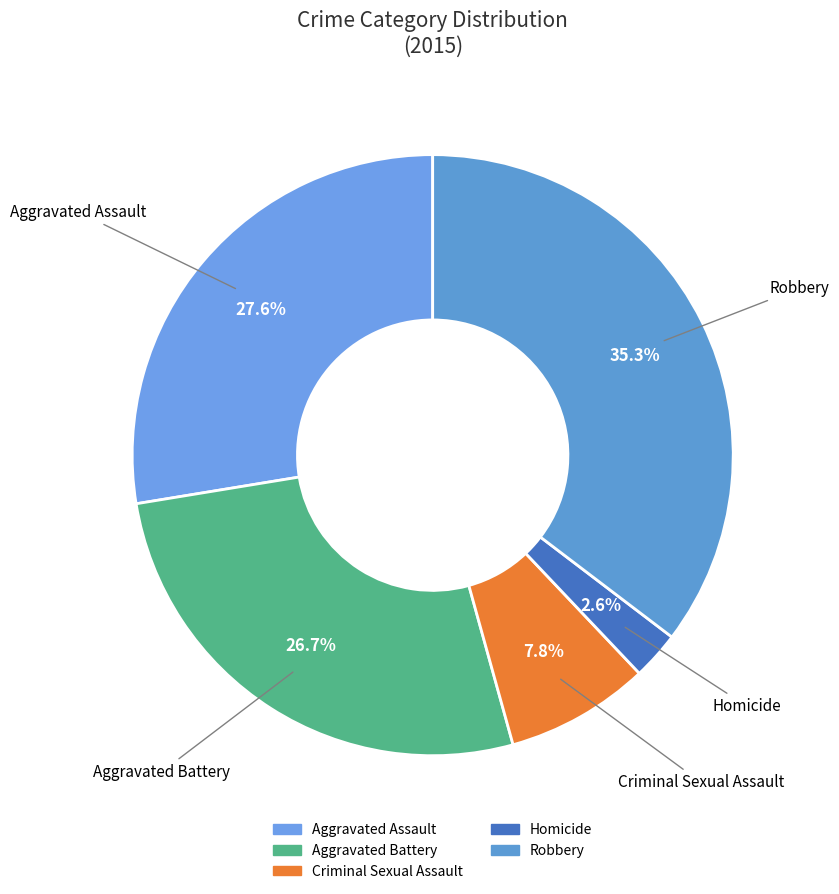

Rank the categories by value from highest to lowest.

Robbery, Aggravated Assault, Aggravated Battery, Criminal Sexual Assault, Homicide